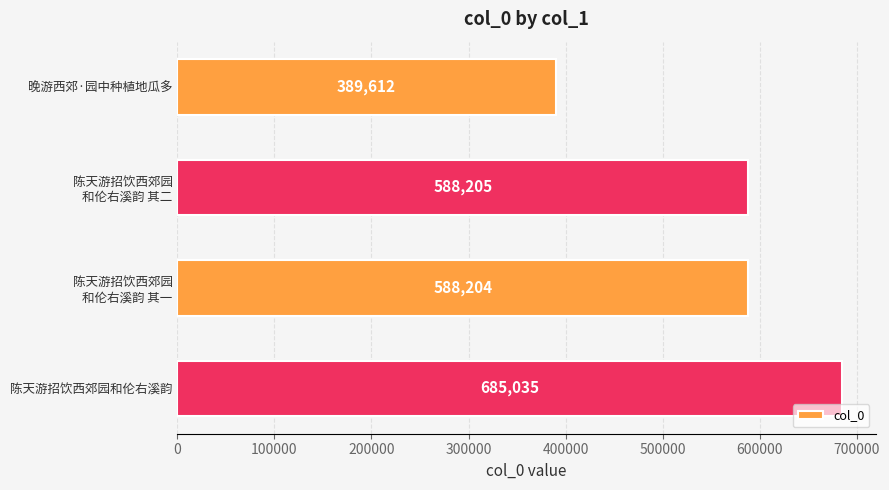

Reading top to bottom, transcribe all the data shown in this chart.

389612	588205	588204	685035